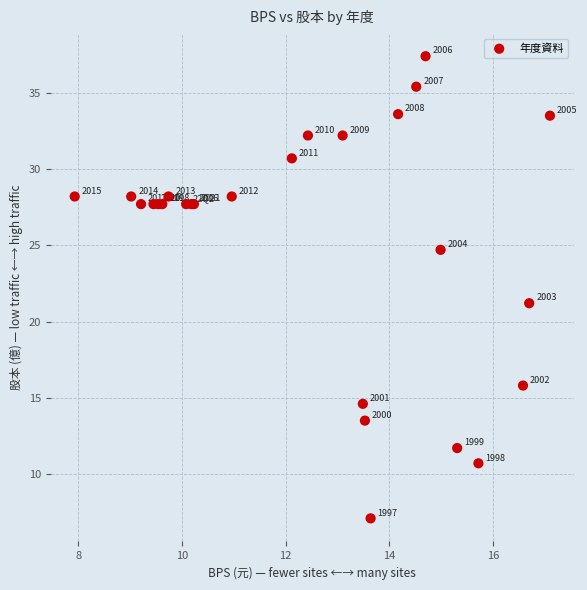

What Y value in the scatter plot is closest to 22?

21.2